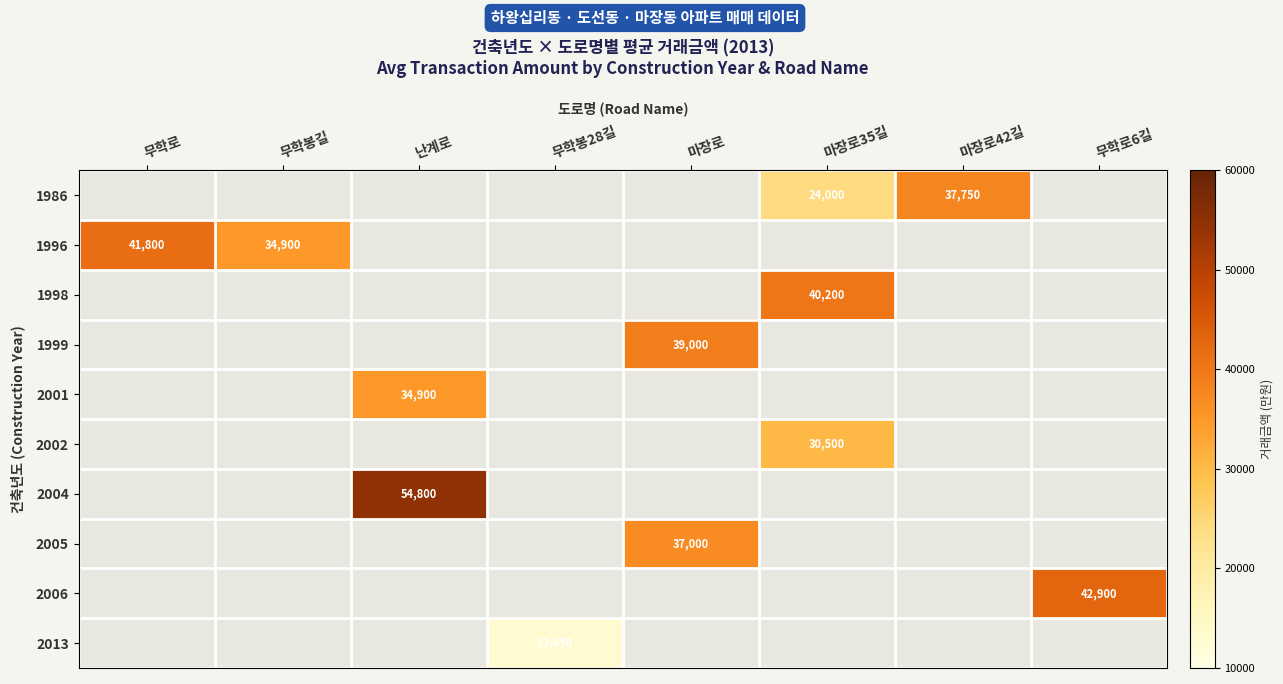

True or false: 2006 has a value of 42900 at 무학로6길.

True